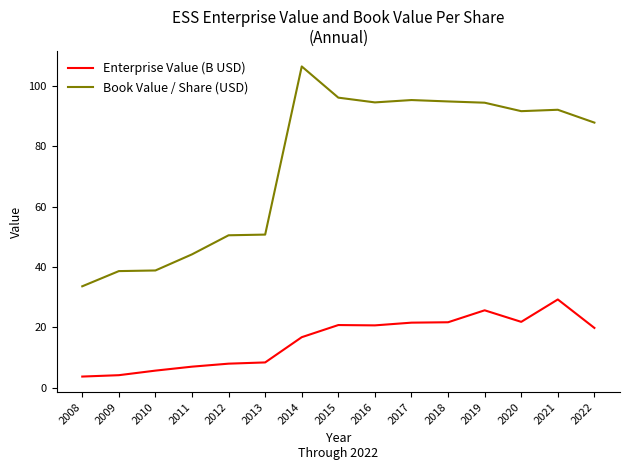

Rank the series at 2008 from highest to lowest value.

Book Value / Share (USD), Enterprise Value (B USD)